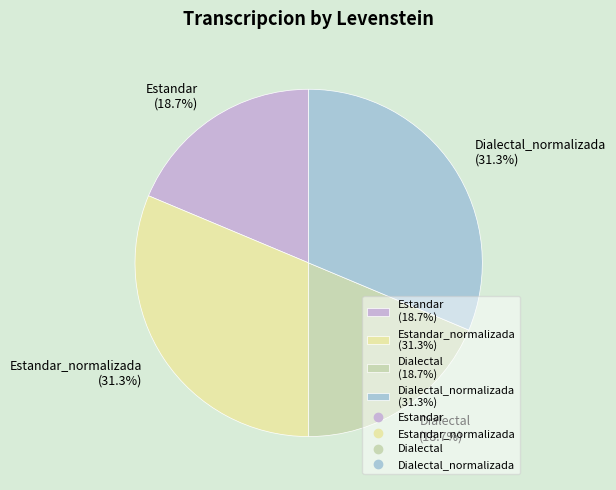

What percentage do Estandar (18.7%) and Estandar_normalizada (31.3%) together represent?

50.0%